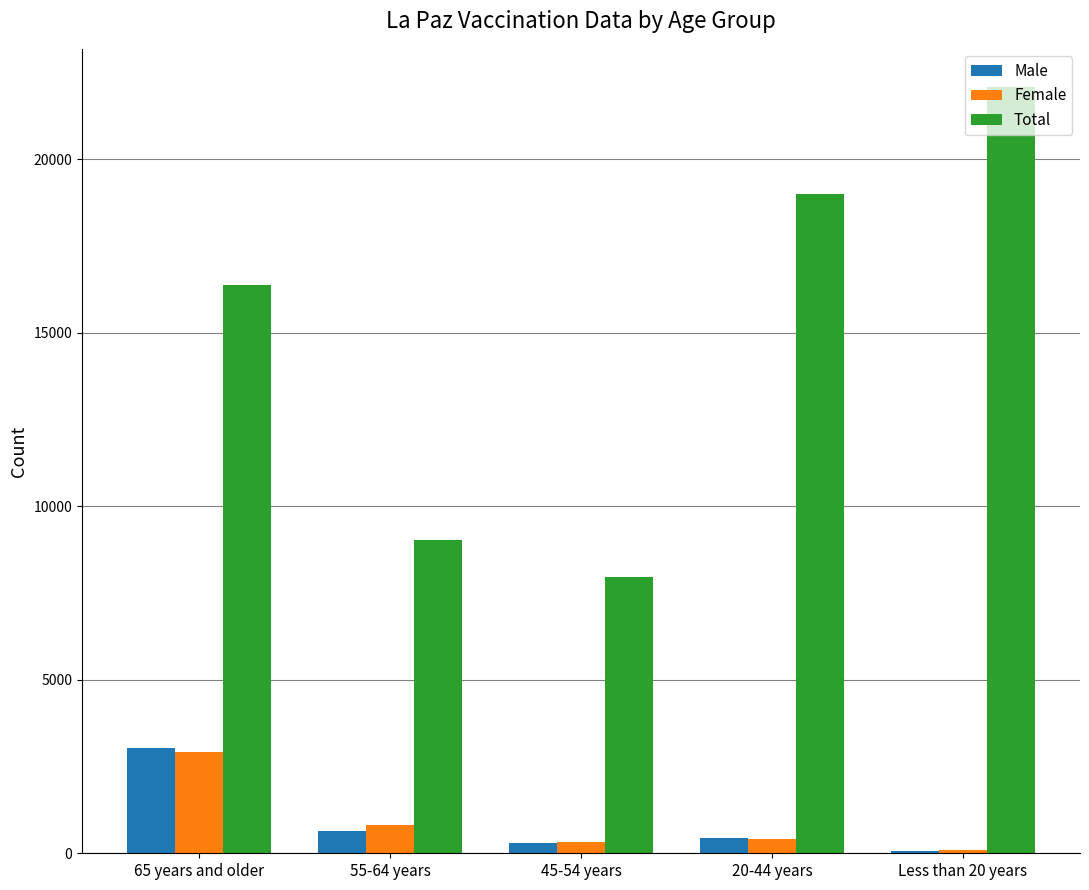

How many values in the Male series are below 435?

2